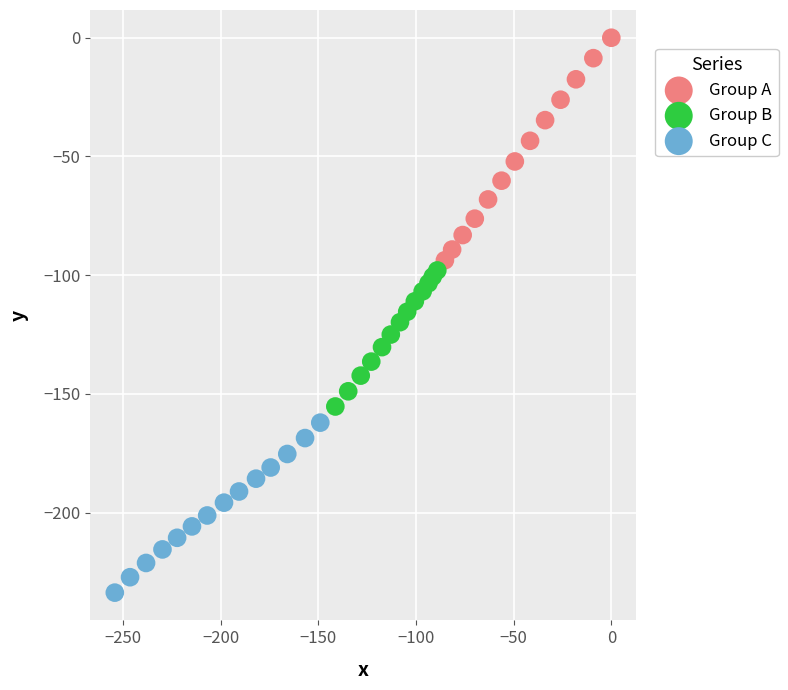

What are all the series names shown in the legend?

Group A, Group B, Group C